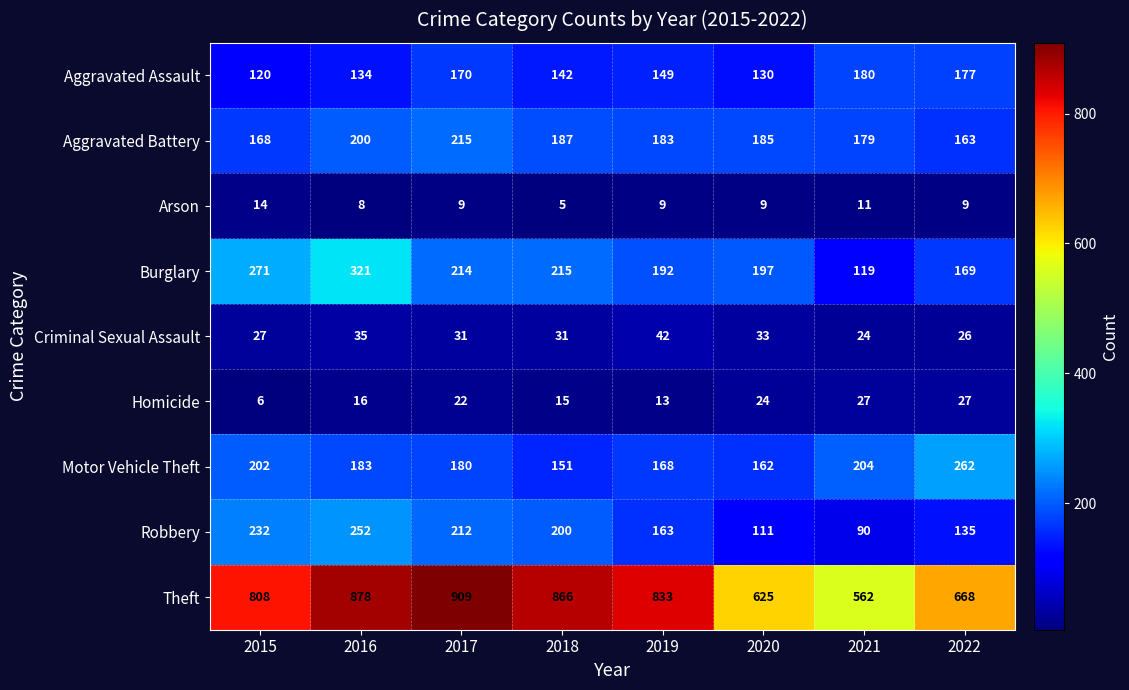

What is the average value of the Aggravated Assault series?

150